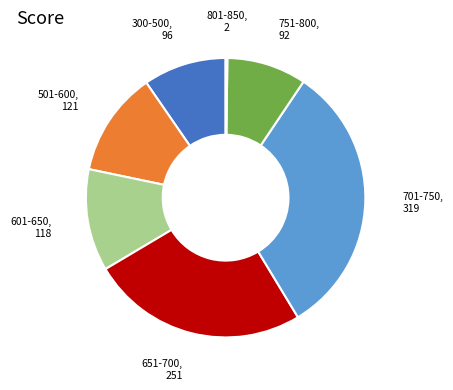

Is there any slice that represents more than half of the pie?

No